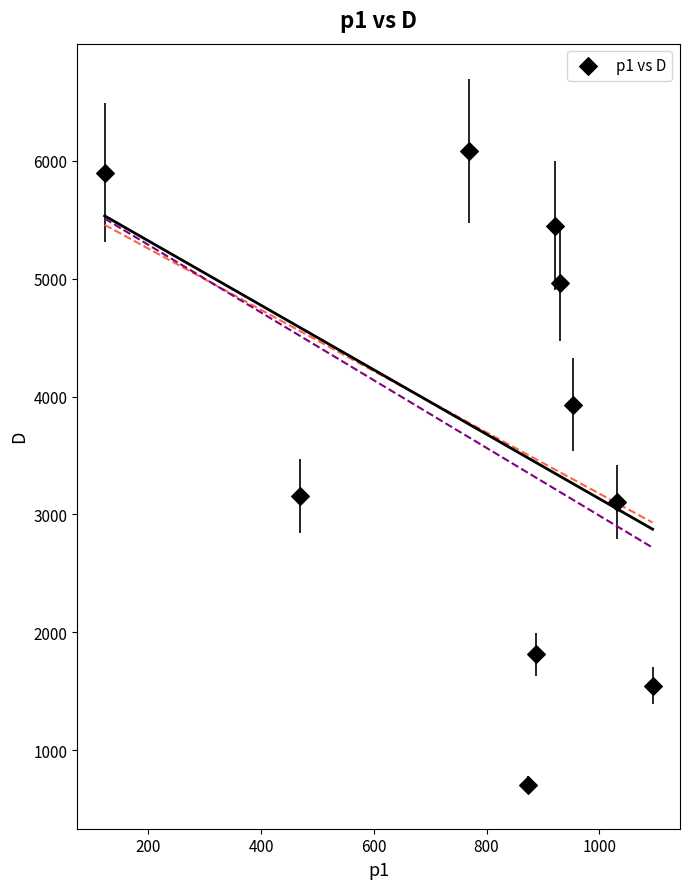

What is the average Y value?

3666.1